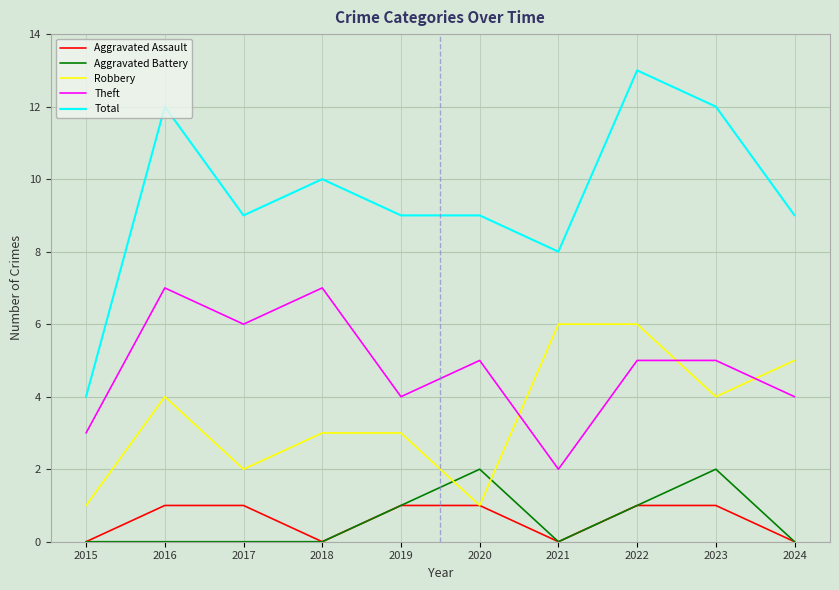

Where is the first local minimum for Theft?

2017